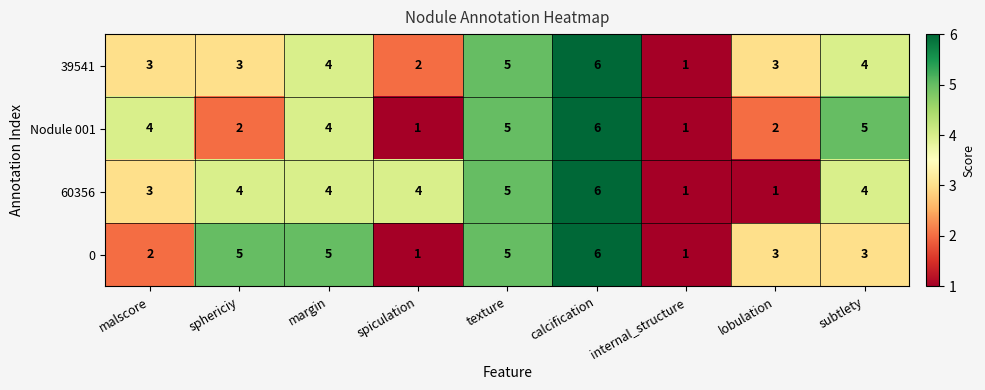

What is the difference between the maximum and second lowest values in the 39541 series?

4